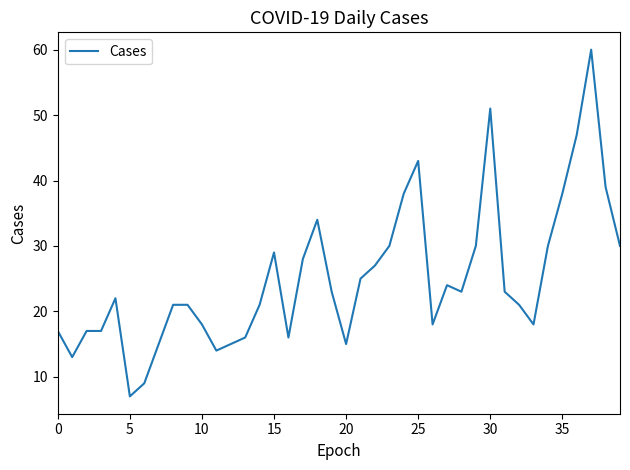

What is the maximum value shown in the chart?

60